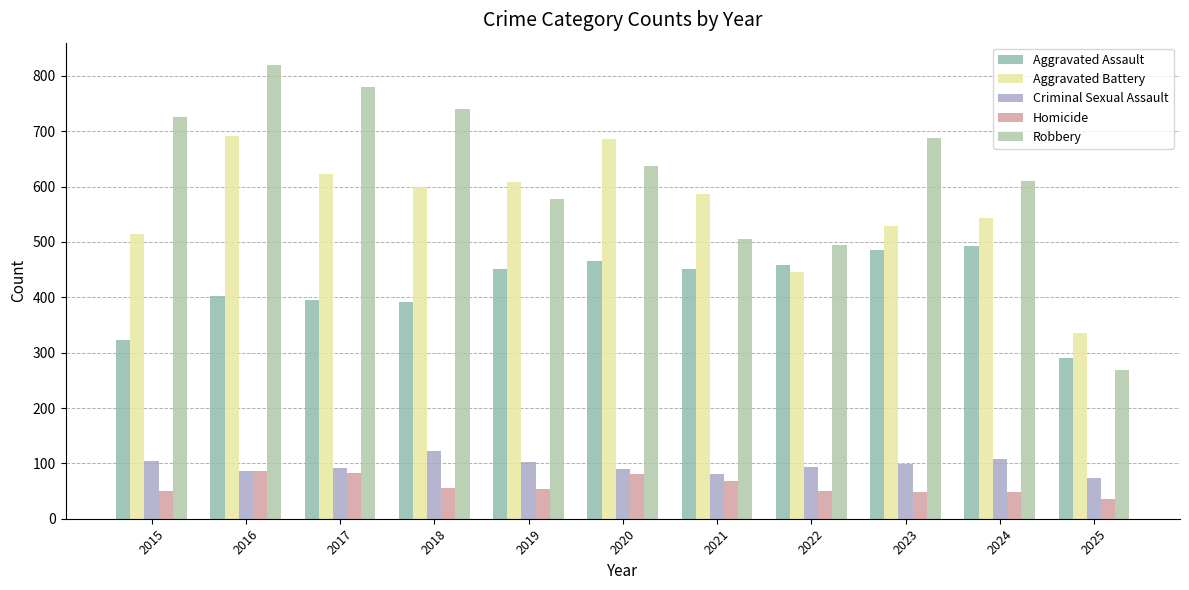

What is the sum of the Homicide values at 2020 and 2018?

137